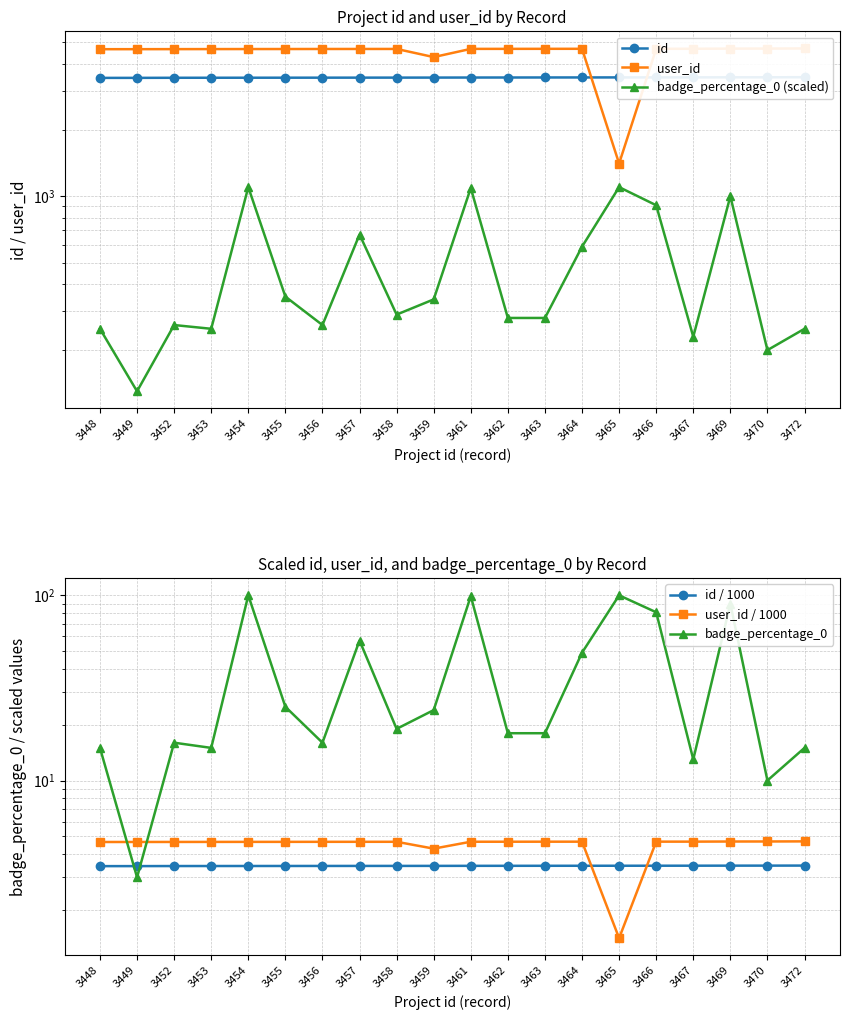

At 3469, list the series in order from smallest to largest.

id / 1000, user_id / 1000, badge_percentage_0, badge_percentage_0 (scaled), id, user_id